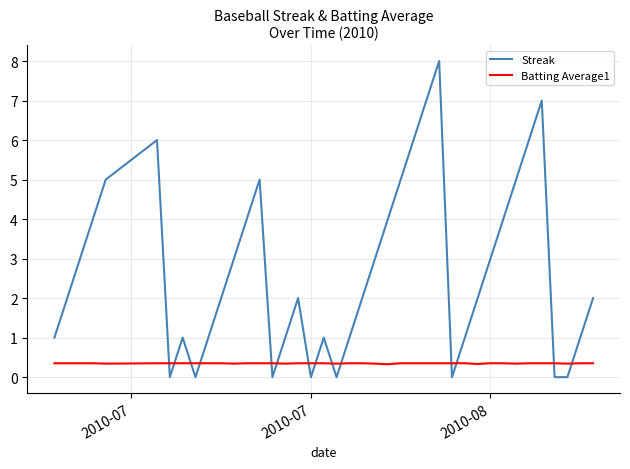

What is the difference between the maximum and minimum values in the Streak series?

8.0